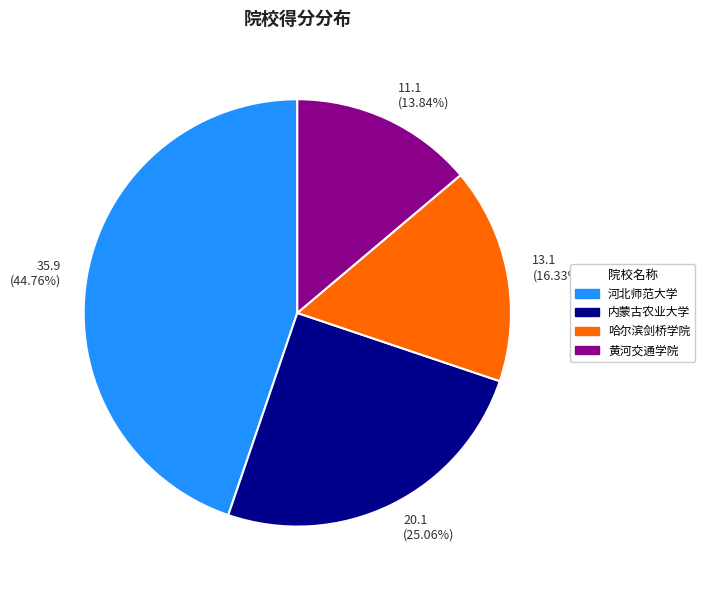

Rank the categories by value from lowest to highest.

11.1 (13.84%), 13.1 (16.33%), 20.1 (25.06%), 35.9 (44.76%)